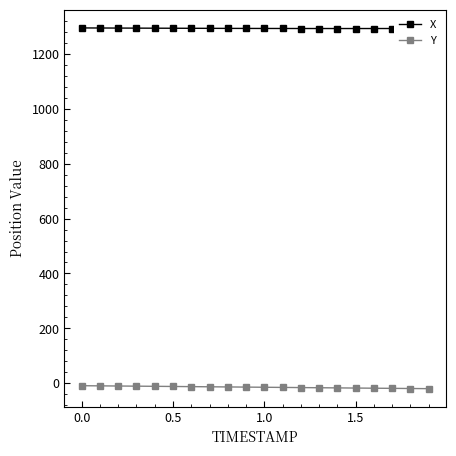

Count the number of data series in this chart.

2